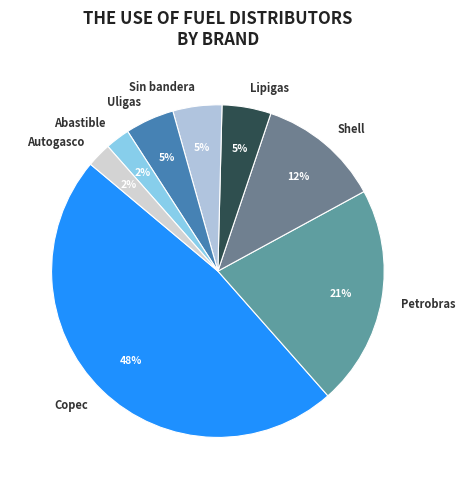

What is the largest slice in the pie chart?

Copec